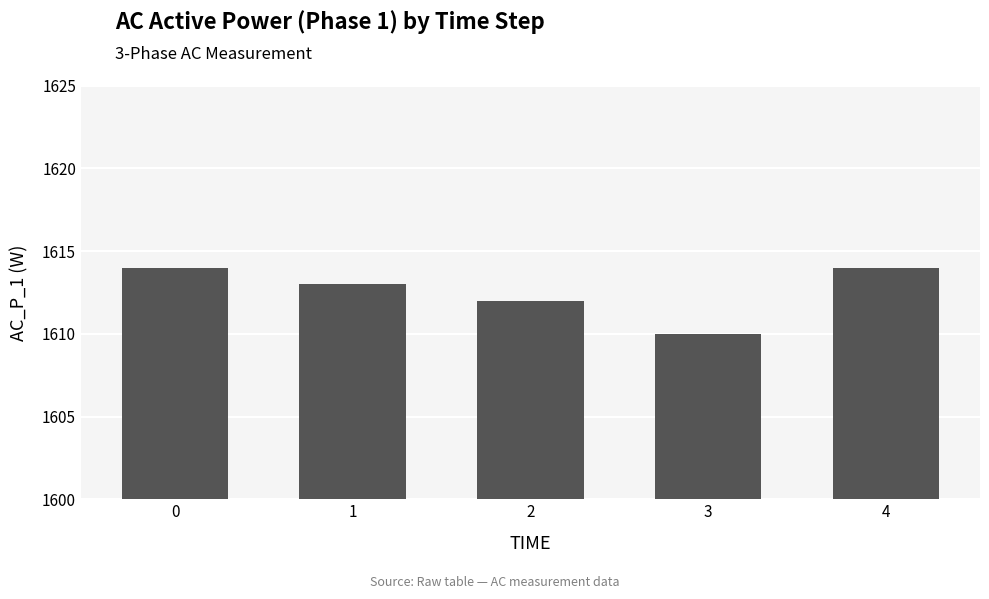

The chart shows a value of 1612 at 2. True or false?

True